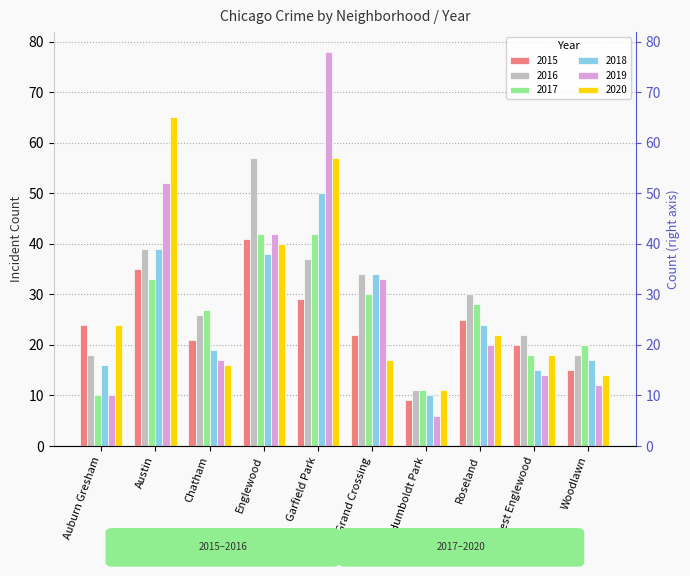

Which series has the largest range (max minus min)?

2019